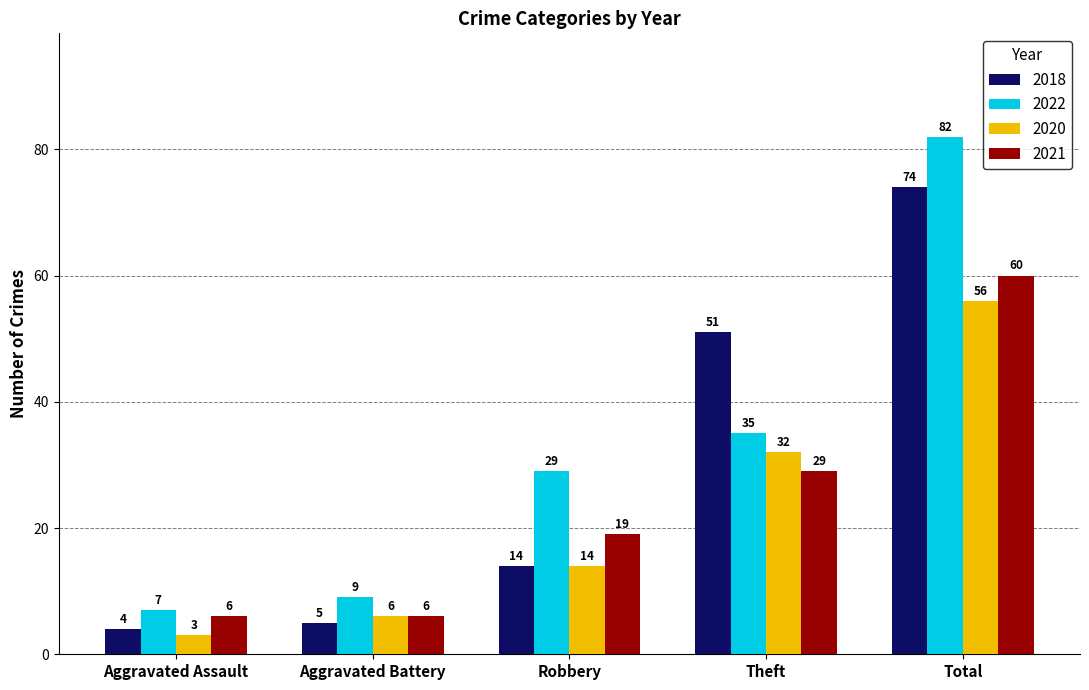

Which series has the largest range (max minus min)?

2022